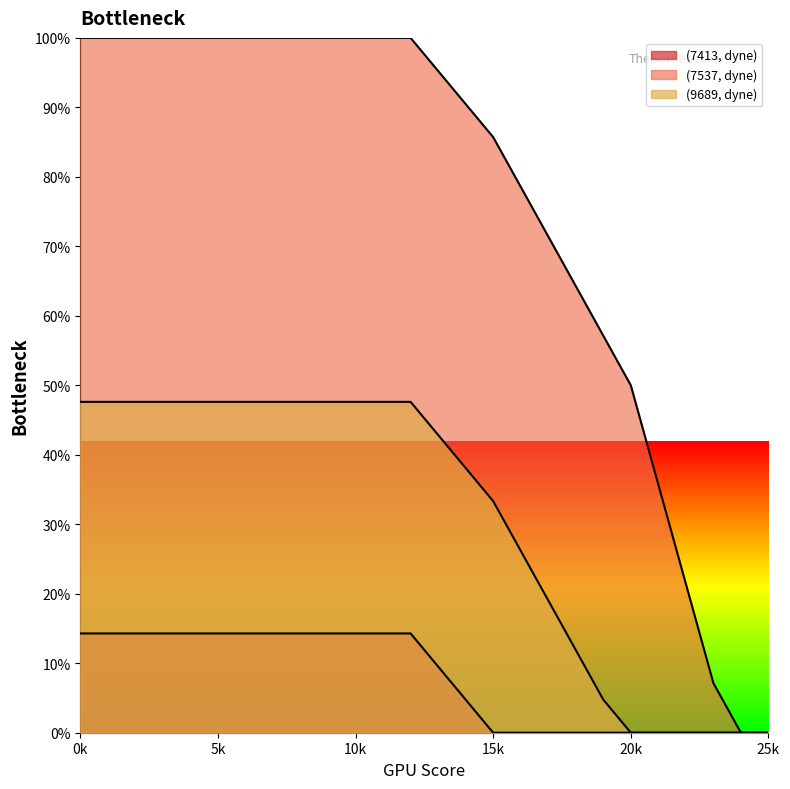

Rank the series at 6 from lowest to highest value.

(7413, dyne)_line, (9689, dyne)_line, (7537, dyne)_line